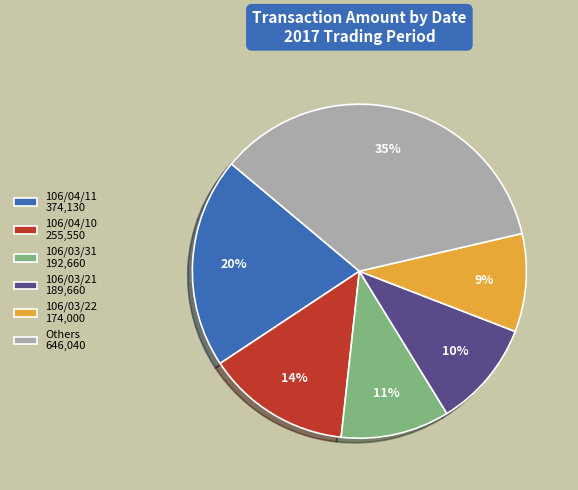

Does any single category account for the majority?

No